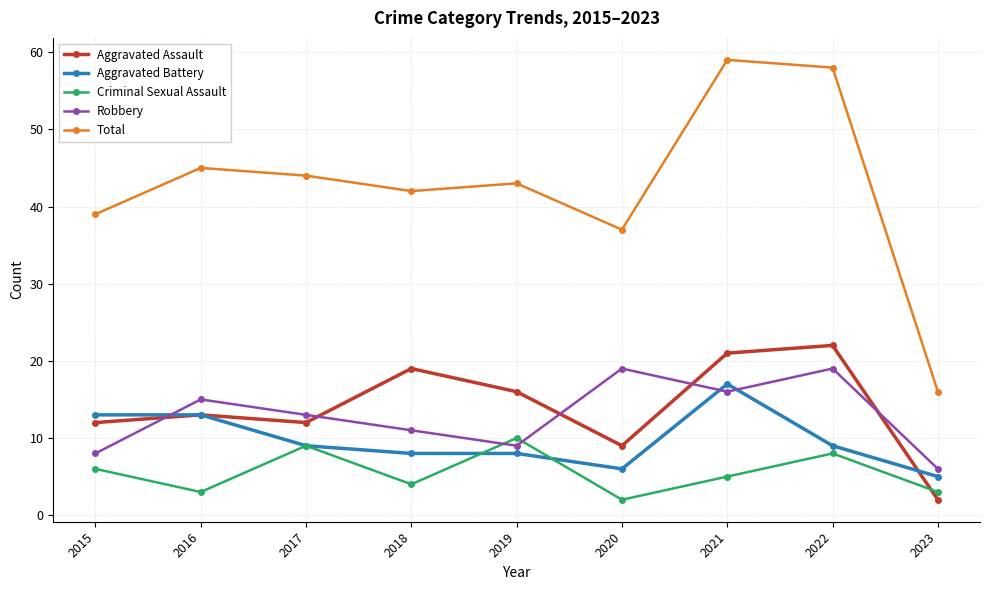

Which series ends up on top after the final intersection of Aggravated Battery and Criminal Sexual Assault?

Aggravated Battery